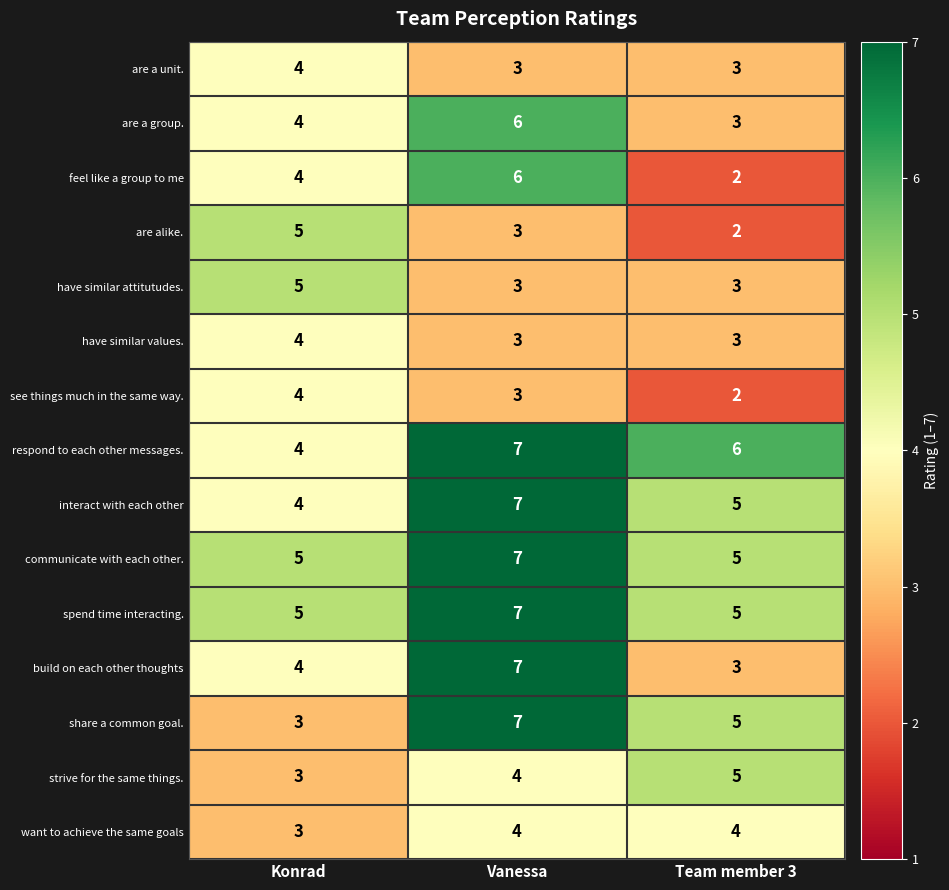

What is the total value across all series at Team member 3?

56